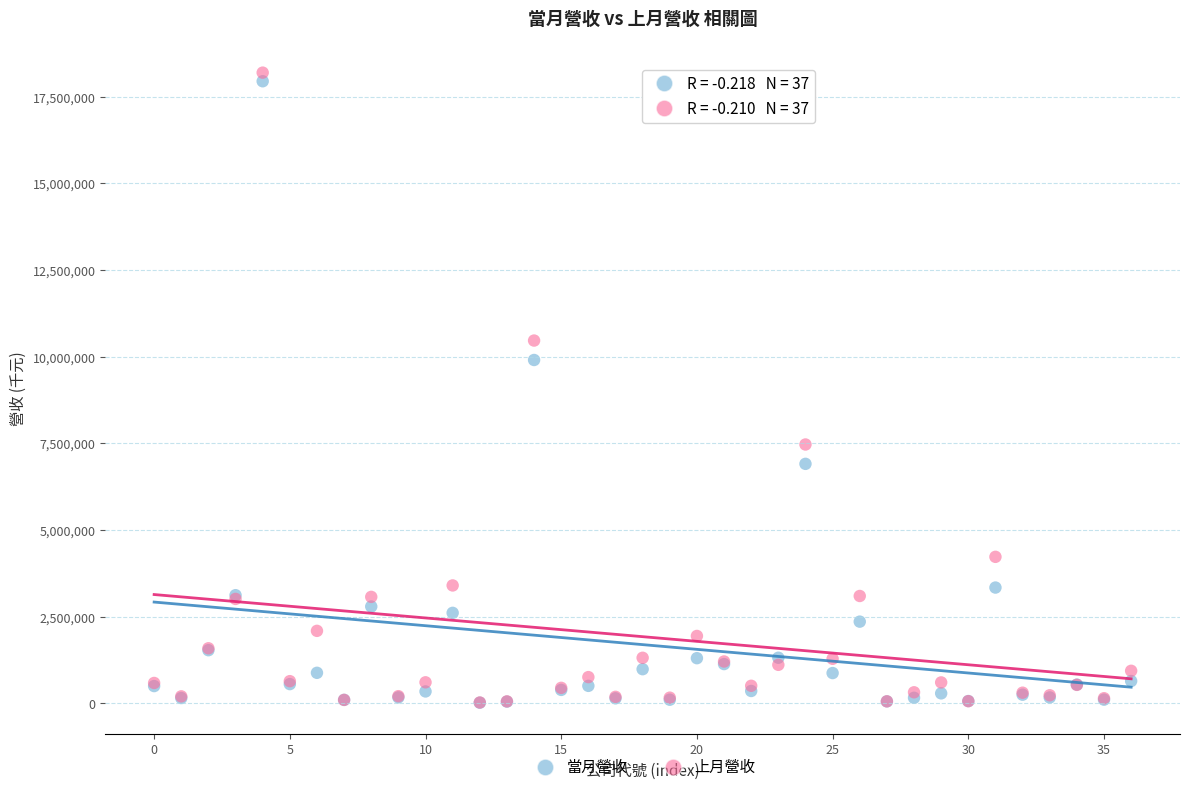

Which series contains the highest Y value?

上月營收